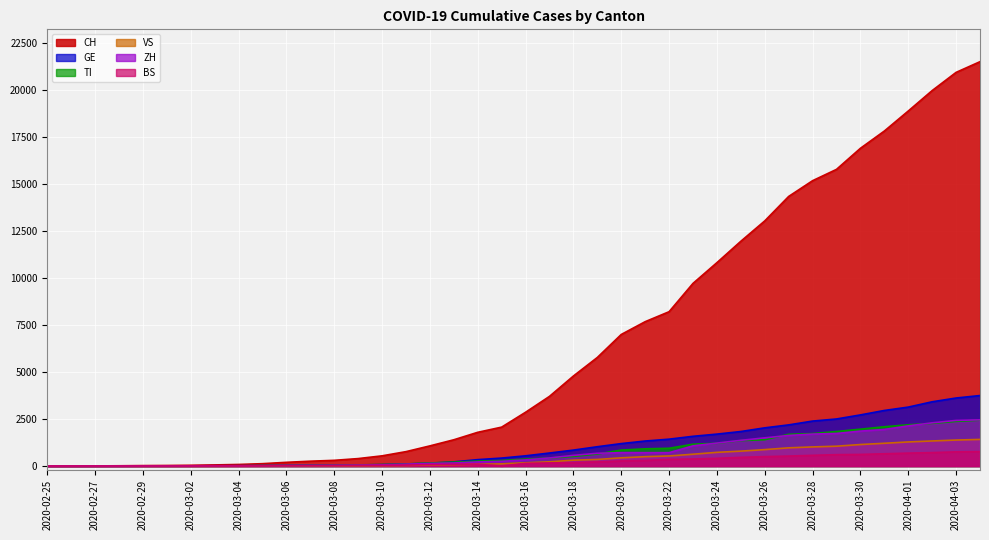

Which category has the lowest value across all series?

2020-02-25